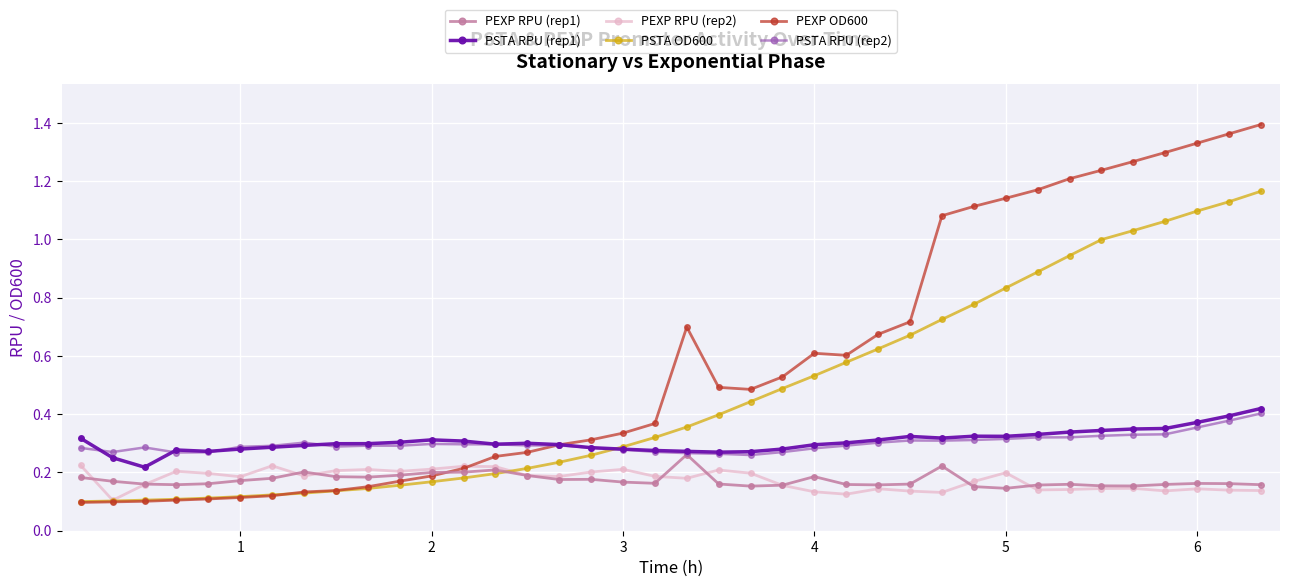

Which series has the widest spread of values?

PEXP OD600